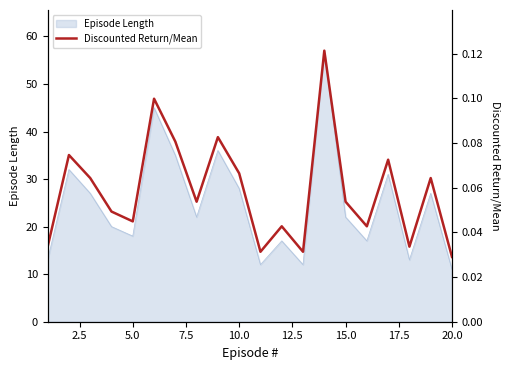

What is the highest value of the Episode Length series?

57